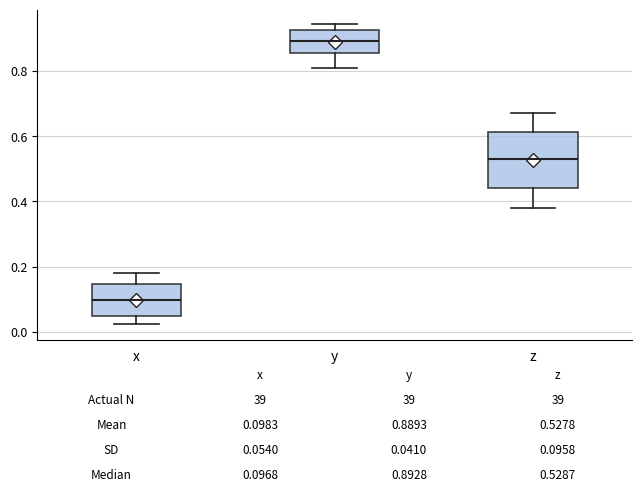

Comparing the boxes themselves (not the whiskers), which one is the tallest?

z